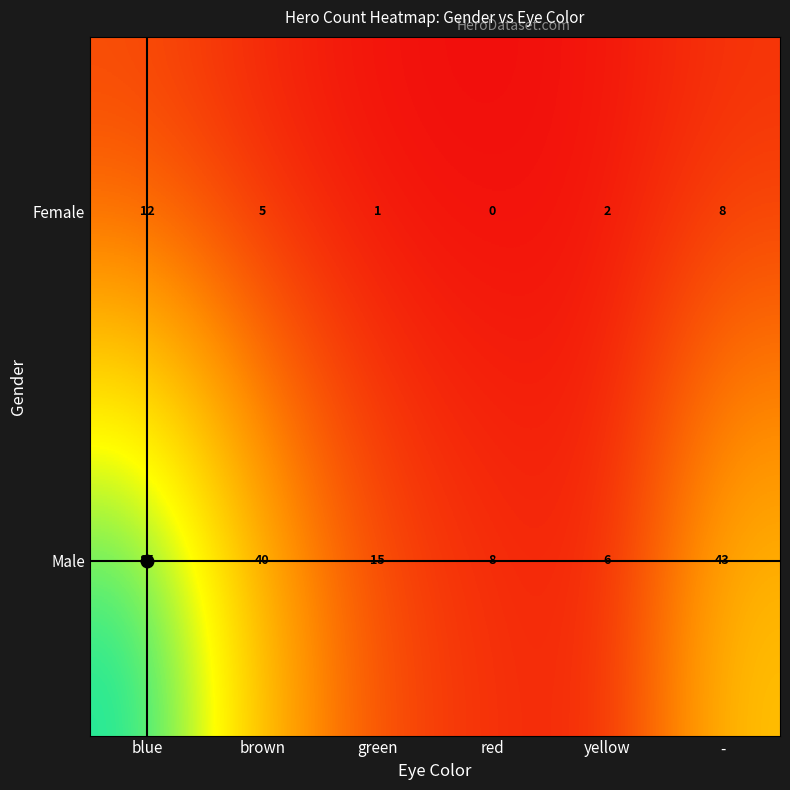

Which category has the lowest value across all series?

red